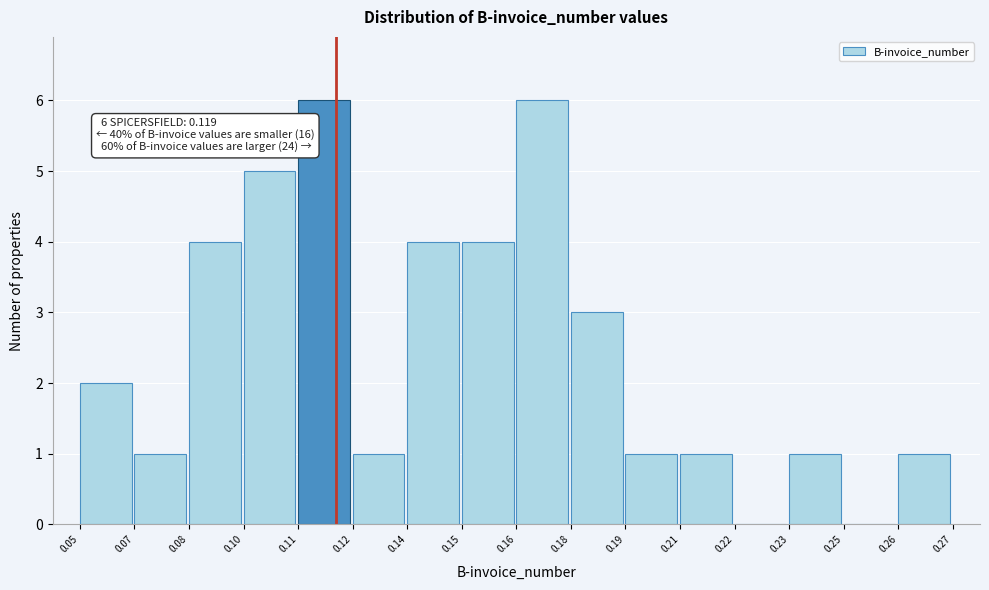

Reading left to right, transcribe all the data shown in this chart.

0.05=2	0.07=1	0.08=4	0.10=5	0.11=6	0.12=1	0.14=4	0.15=4	0.16=6	0.18=3	0.19=1	0.21=1	0.22=0	0.23=1	0.25=0	0.26=1